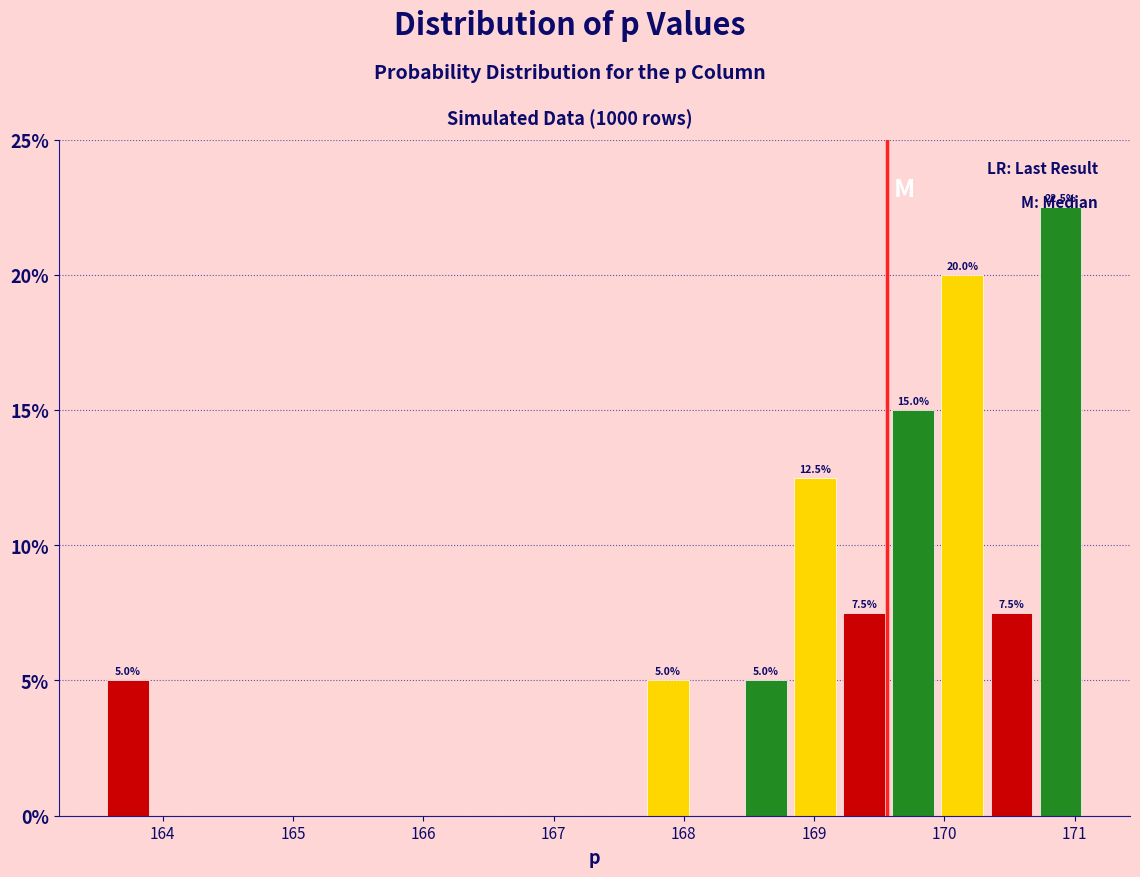

Read against the x-axis, roughly where is the centre of the tallest bar?

170.9